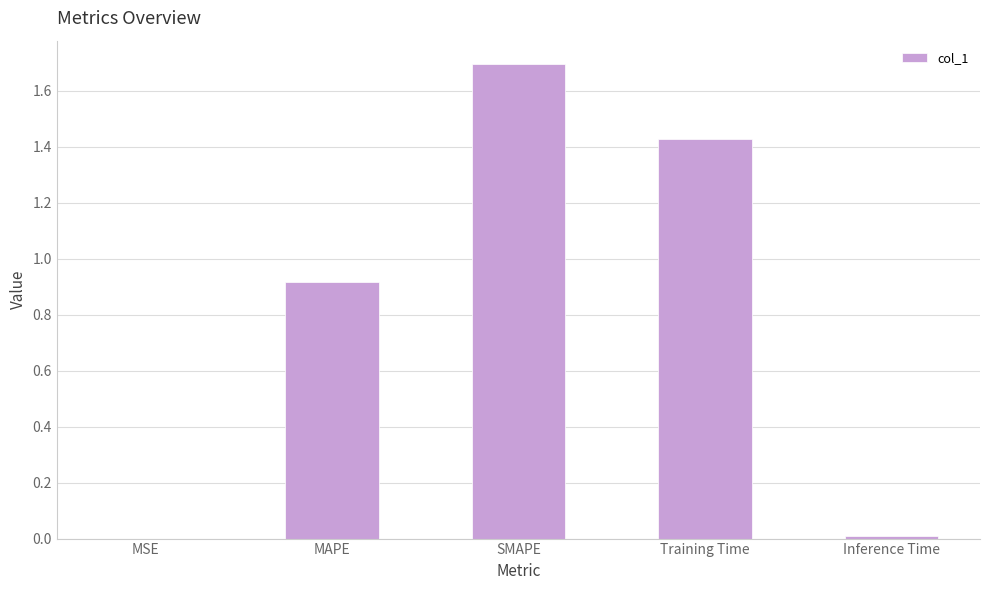

True or false: the data shows 0.5 at Training Time.

False